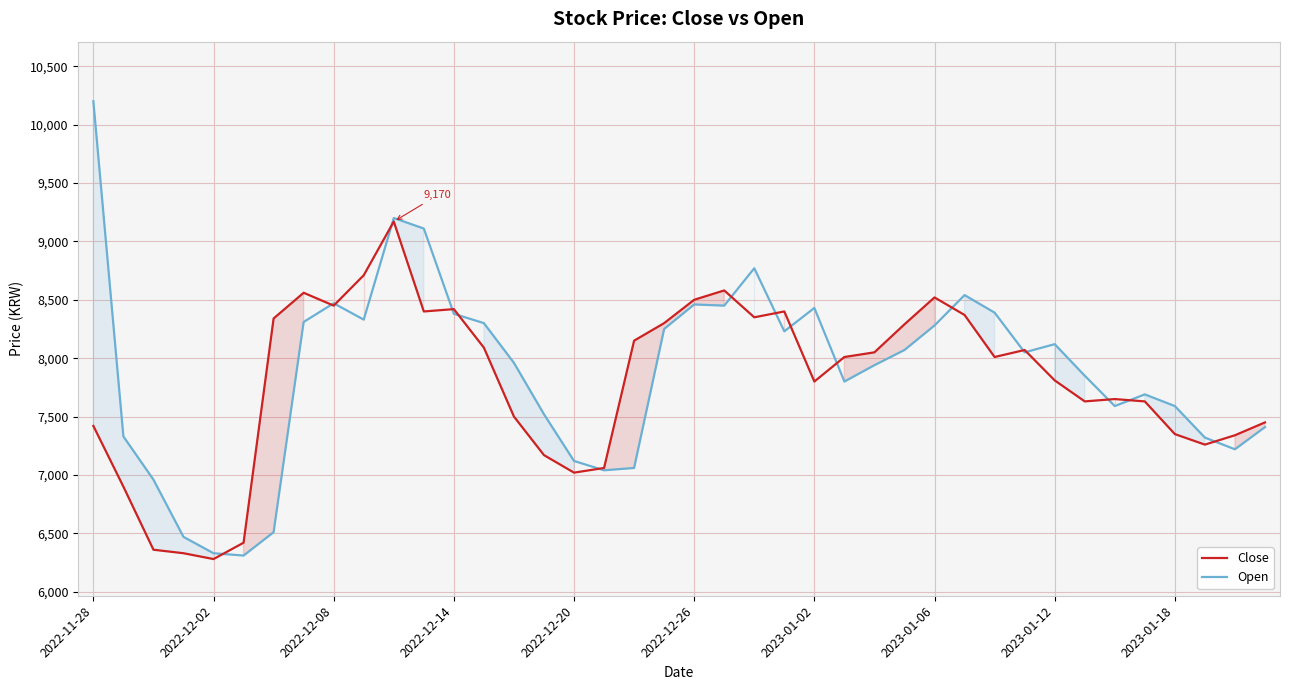

Which category has the highest value across all series?

2022-11-28